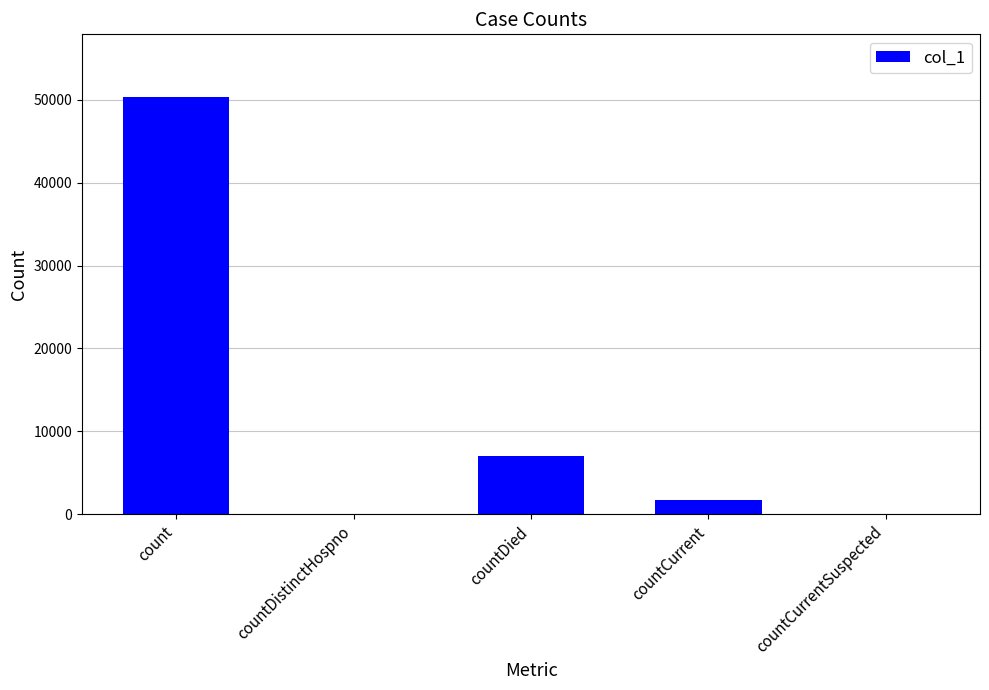

What is the sum of the values at countCurrent and countCurrentSuspected?

1759